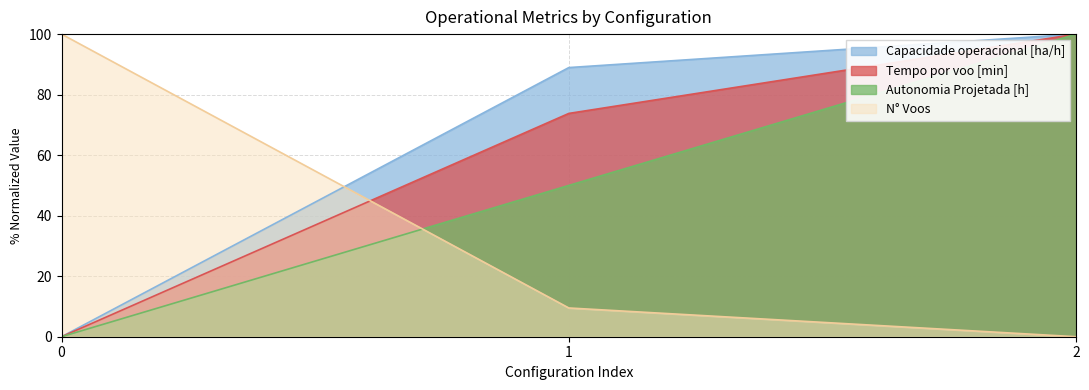

At which category is the sum across all series the highest?

2